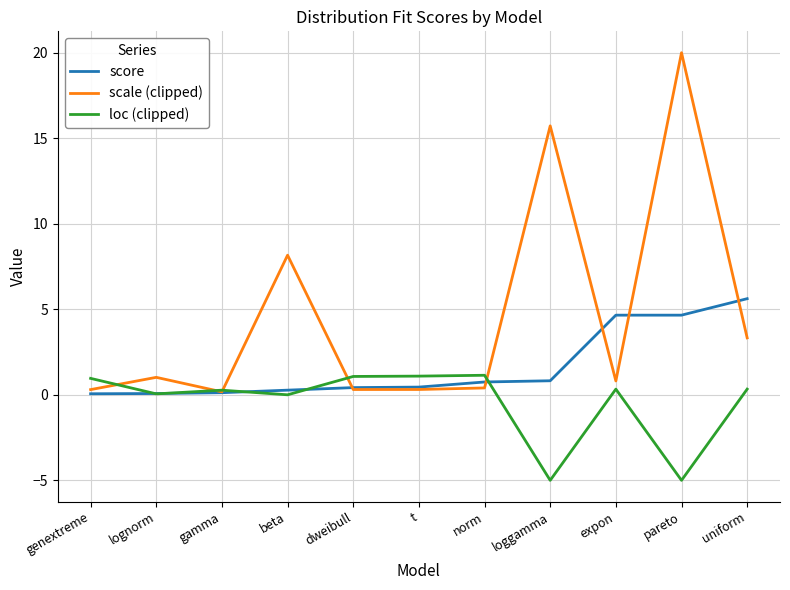

List the series in order of their overall mean, highest first.

scale (clipped), score, loc (clipped)